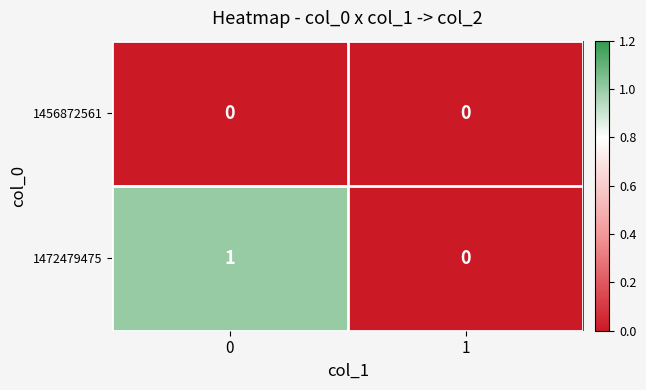

Rank the series by their maximum value, from lowest to highest.

1456872561, 1472479475